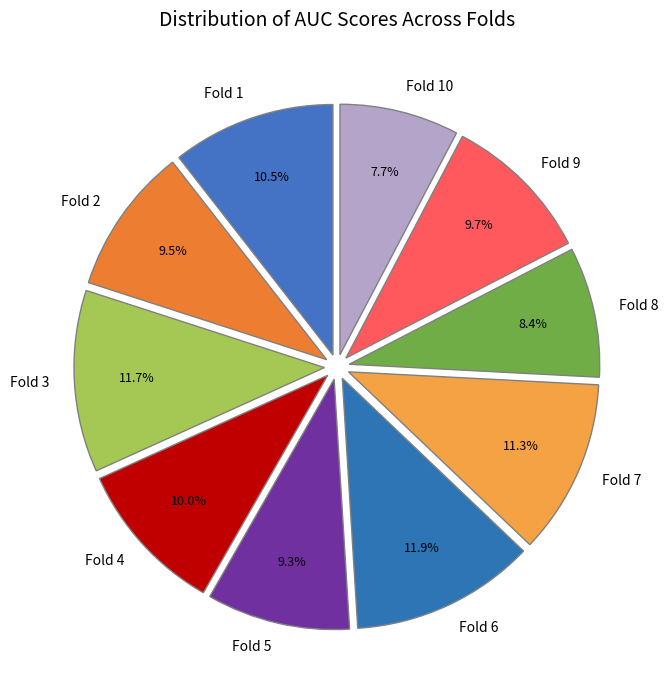

To the nearest percent, what is the difference between the Fold 7 and Fold 5 slice percentages?

2%